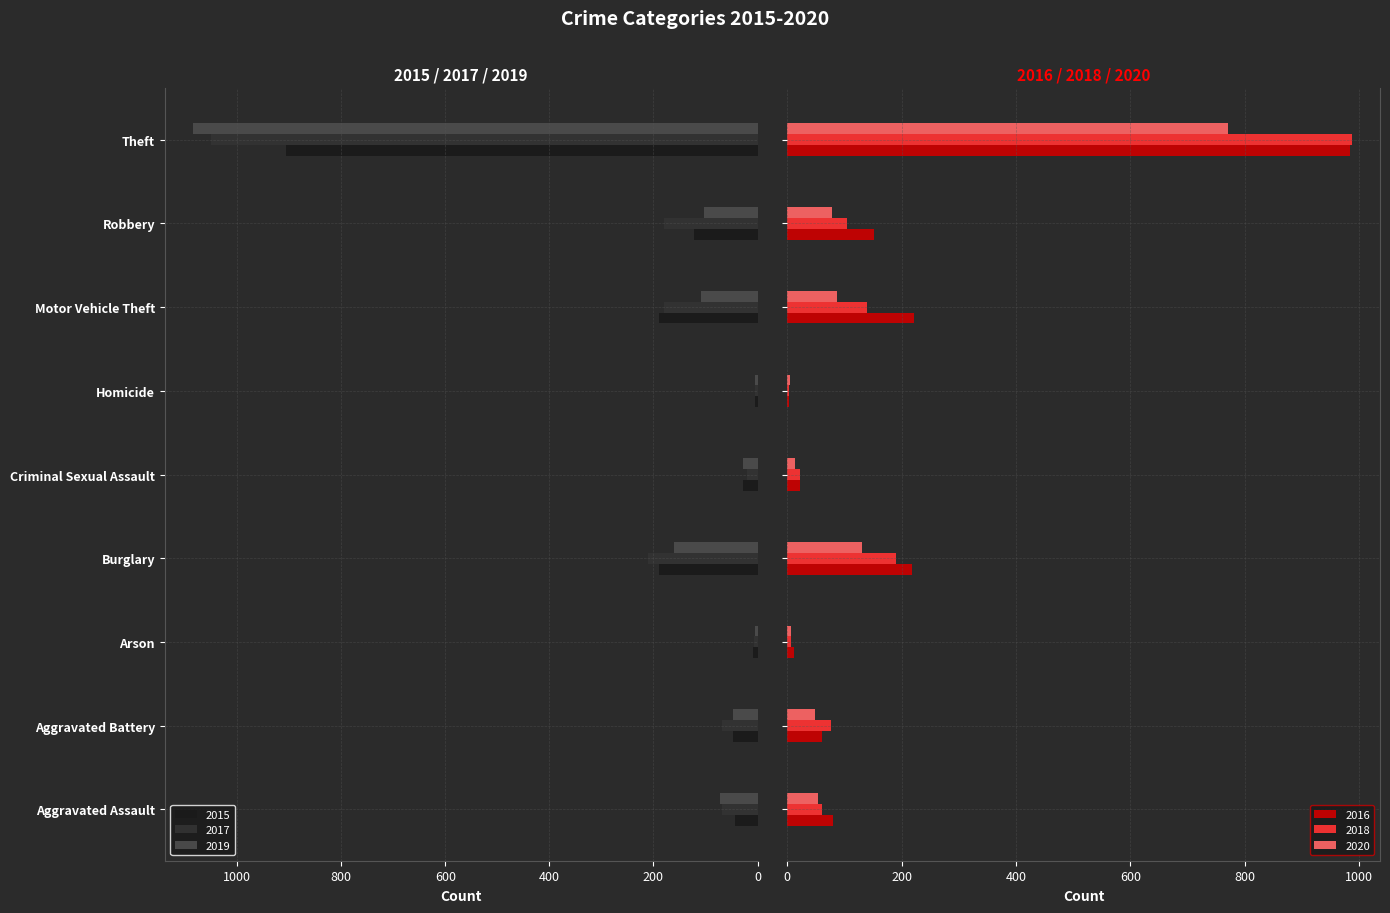

Reading right to left, transcribe all the data shown in this chart.

2015: 906	122	190	5	27	189	8	48	44
2016: 984	152	221	4	22	219	12	60	80
2017: 1051	179	180	4	21	210	7	69	68
2018: 987	105	139	4	22	190	7	76	60
2019: 1085	103	108	4	28	161	5	47	72
2020: 771	78	87	5	13	130	7	49	54